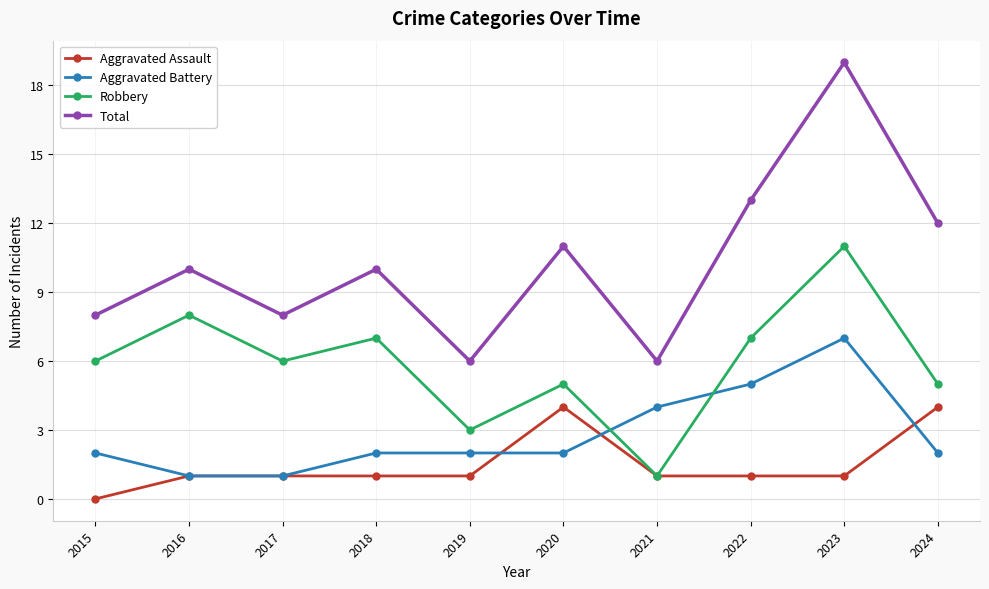

Is it true that Aggravated Battery equals 3 at 2024?

False